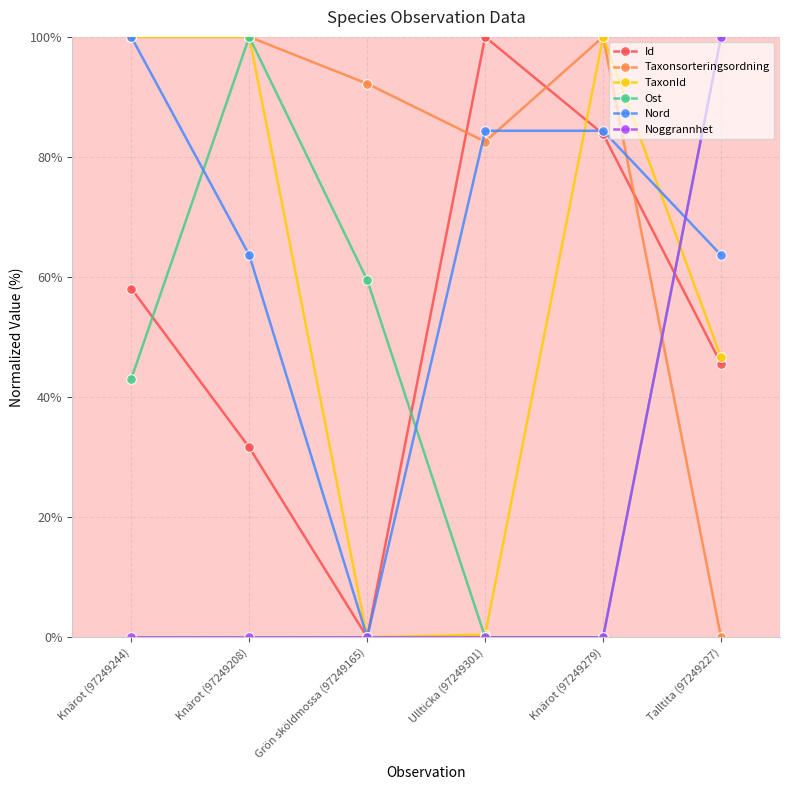

What is the value of the Taxonsorteringsordning point at the 3rd from the left?

92.2